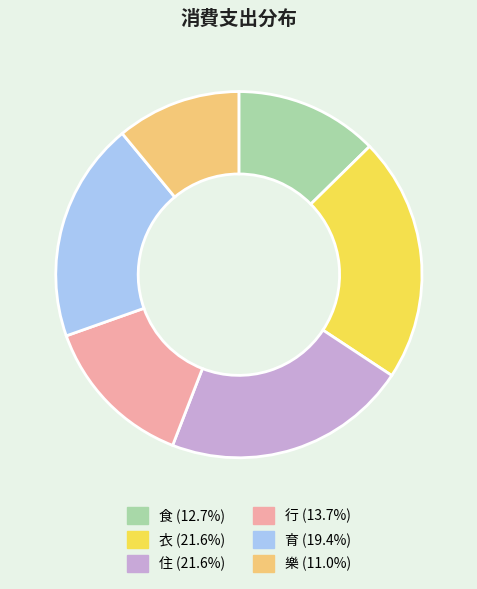

Does 衣 (21.6%) represent more than half of the total?

No